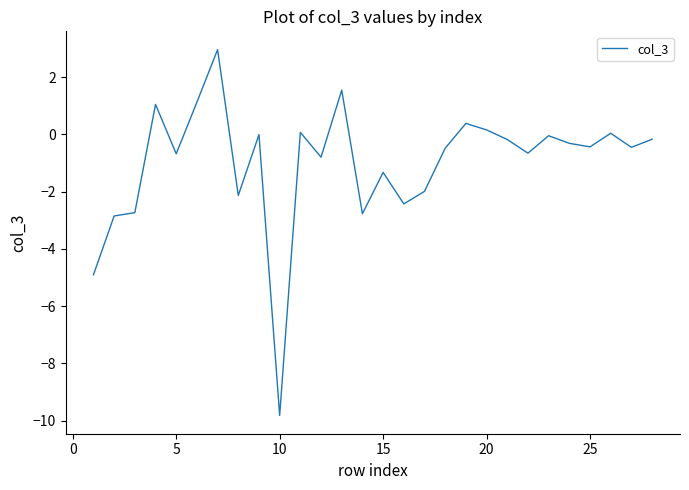

What is the difference between the maximum and minimum values?

12.8